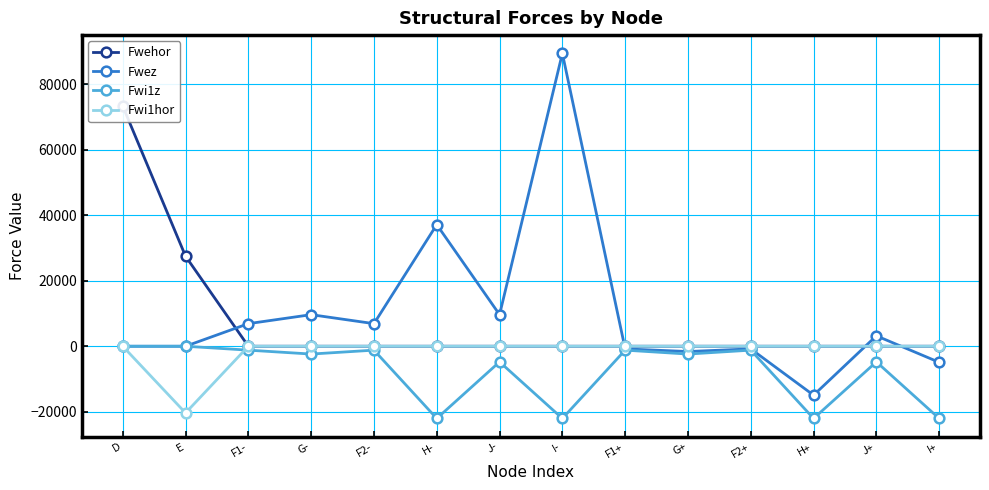

List the labels in order of Fwehor value, smallest first.

F1-, G-, F2-, H-, J-, I-, F1+, G+, F2+, H+, J+, I+, E, D